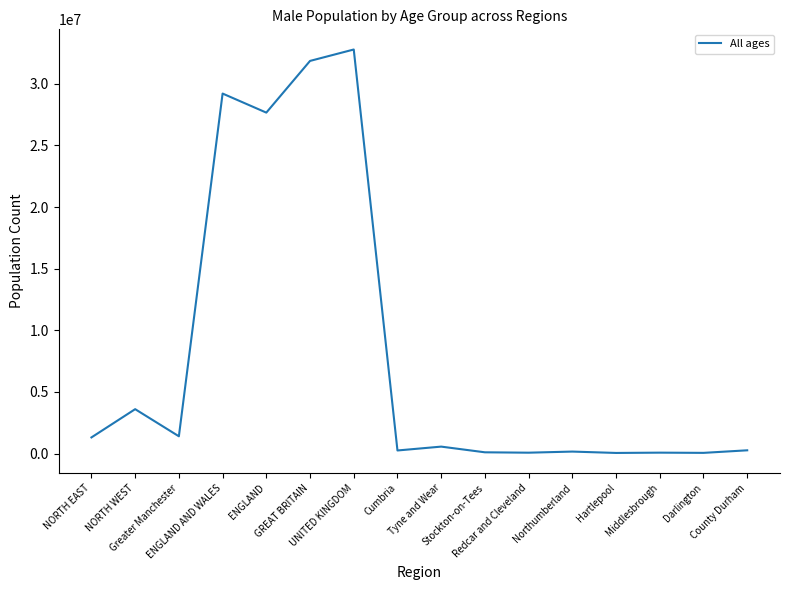

How many lines are shown in the chart?

1